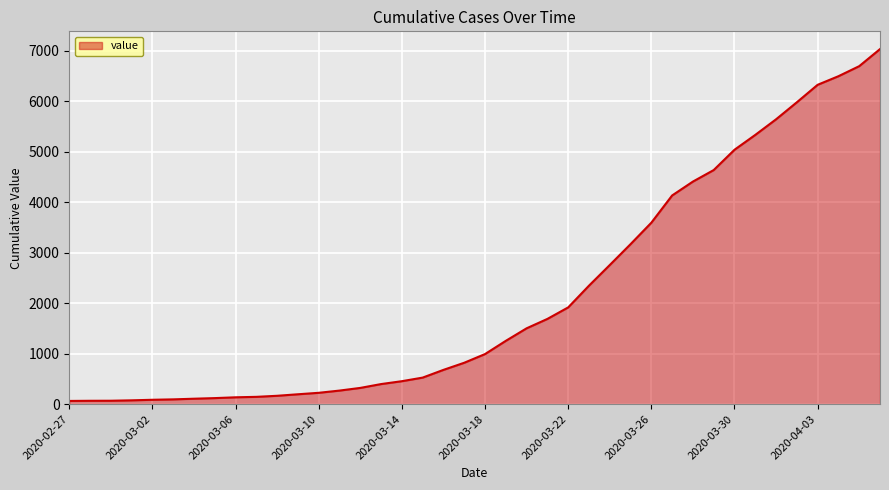

What is the difference between the maximum and minimum values?

6966